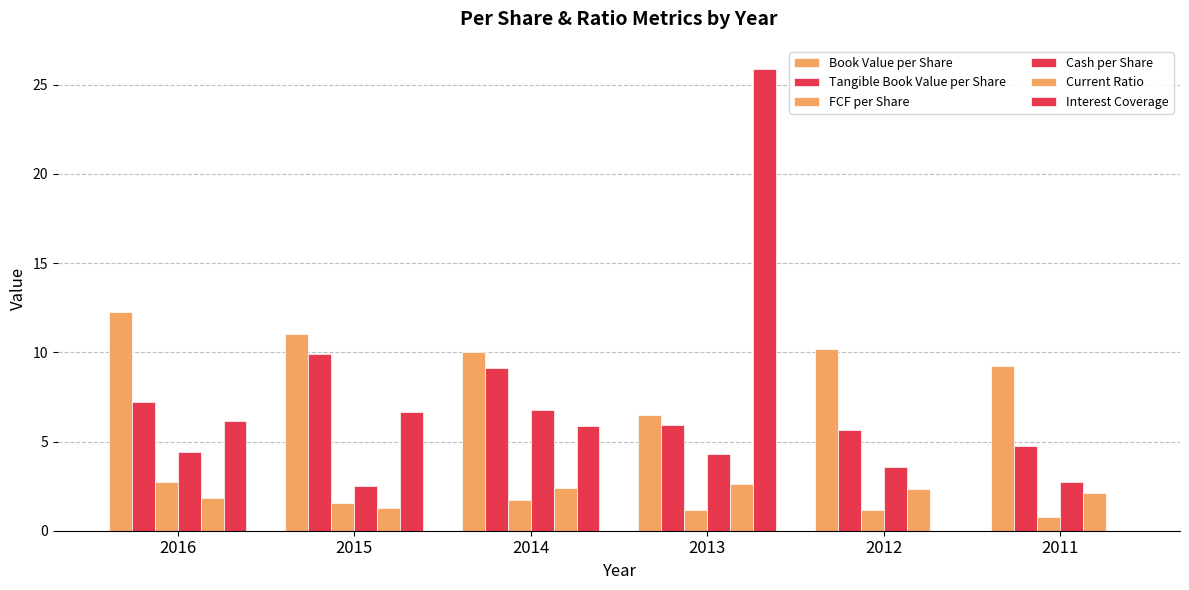

At which label does Current Ratio reach its minimum?

2015